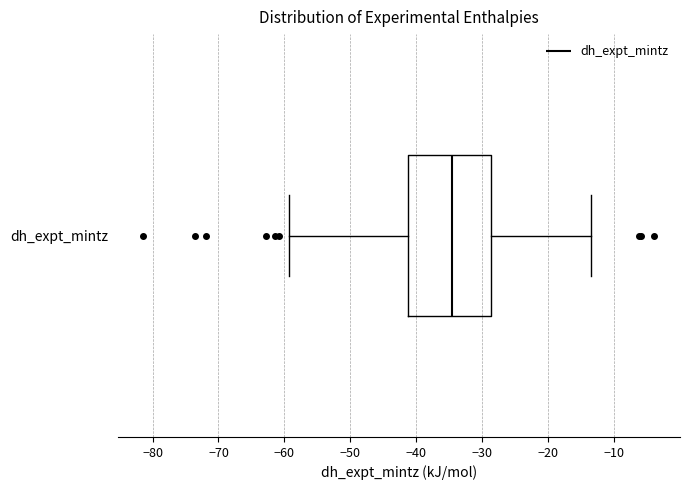

Where does the right whisker of the box for dh_expt_mintz end on the x-axis? The values are not printed on the chart, so give them approximately, as read against the axis.

-13